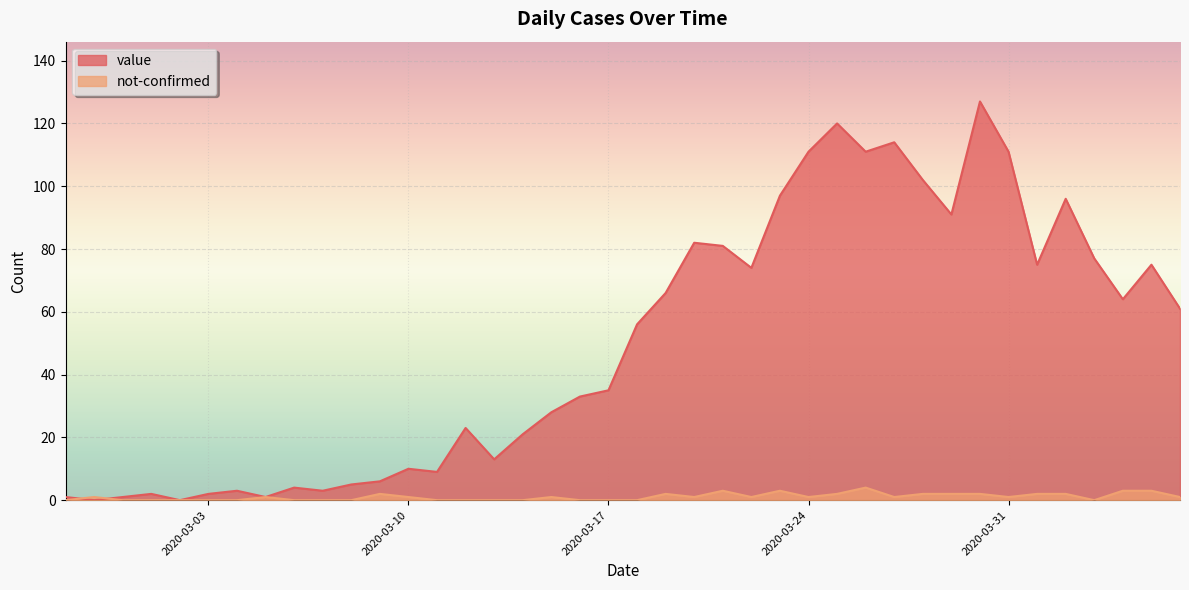

At which label does not-confirmed first exceed 1?

2020-03-09